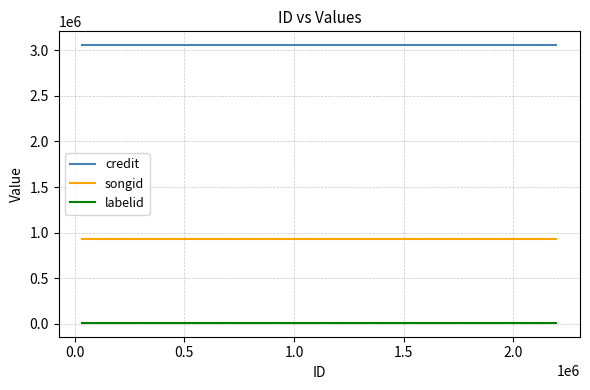

How many lines are shown in the chart?

3